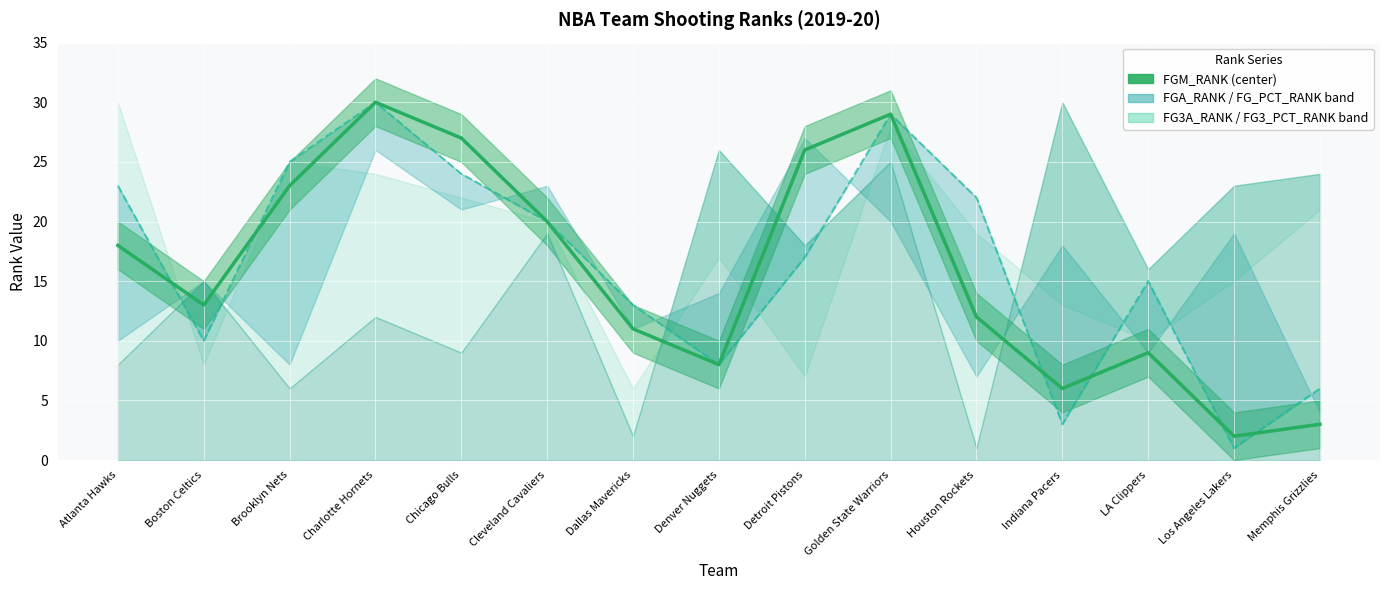

What is the lowest value of the FG_PCT_RANK series?

1